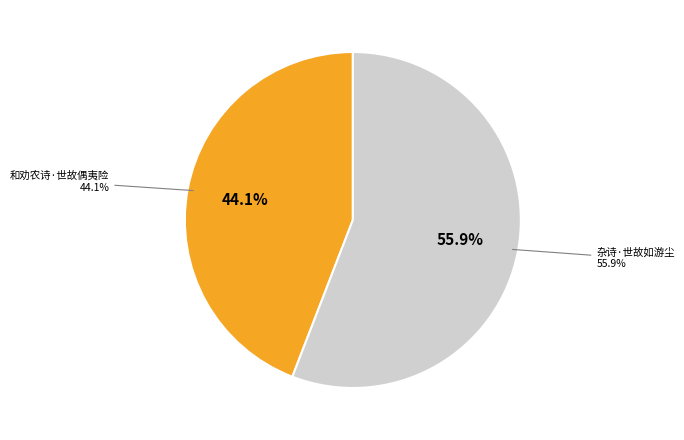

Do 和劝农诗·世故偶夷险 and 杂诗·世故如游尘 together represent more than half of the pie?

Yes